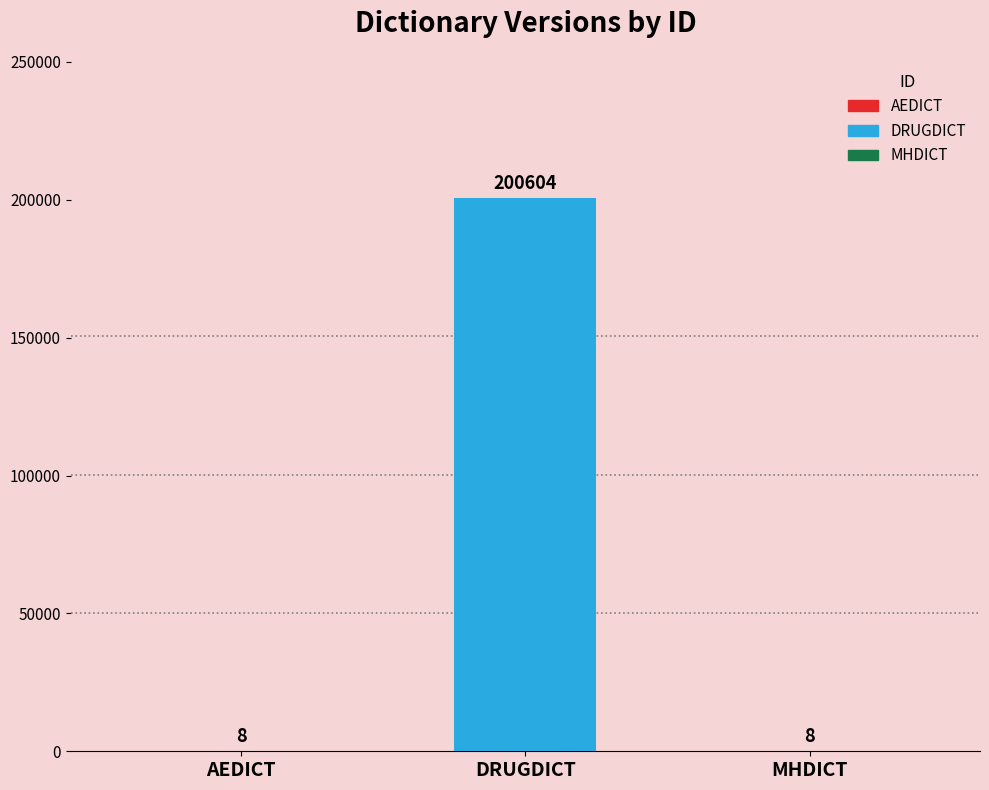

What is the maximum value shown in the chart?

200604